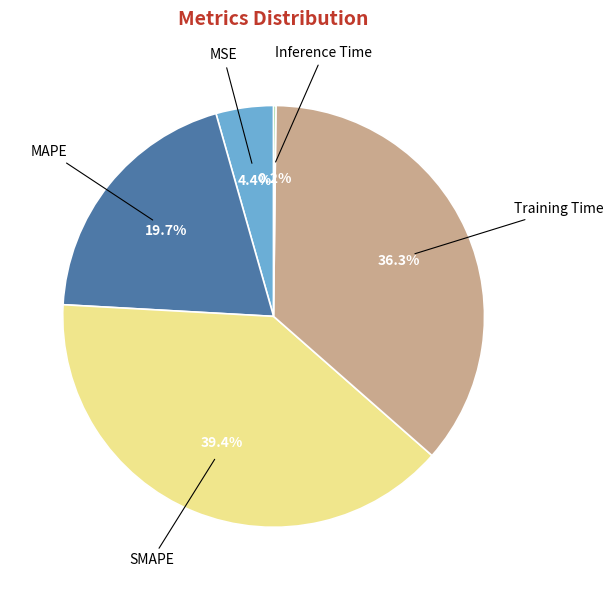

Does any single category account for the majority?

No